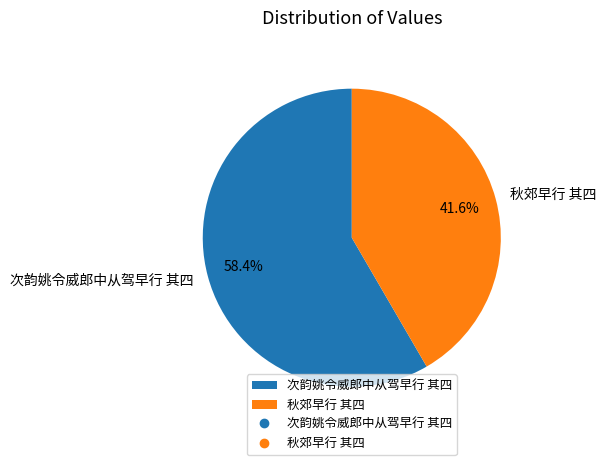

To the nearest percent, what is the difference between the largest and smallest slice percentages?

17%